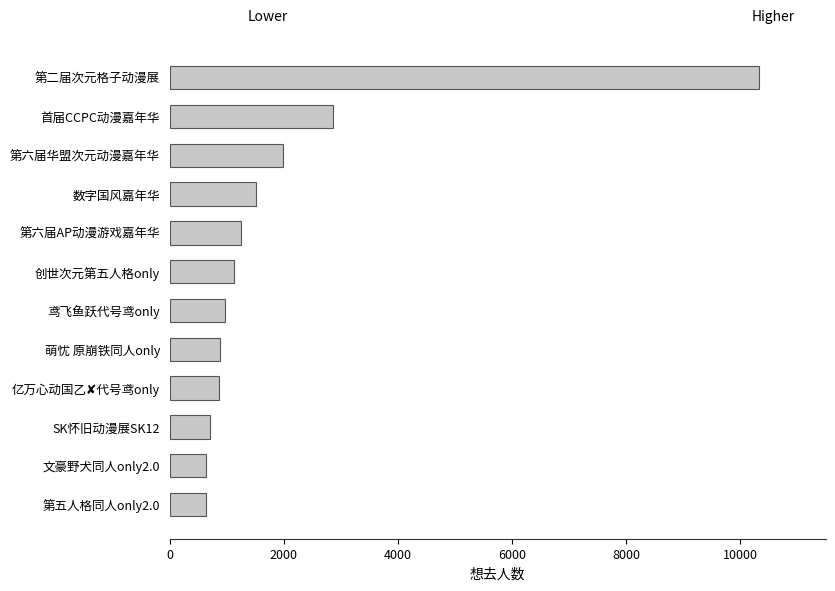

Does the chart contain any negative values?

No